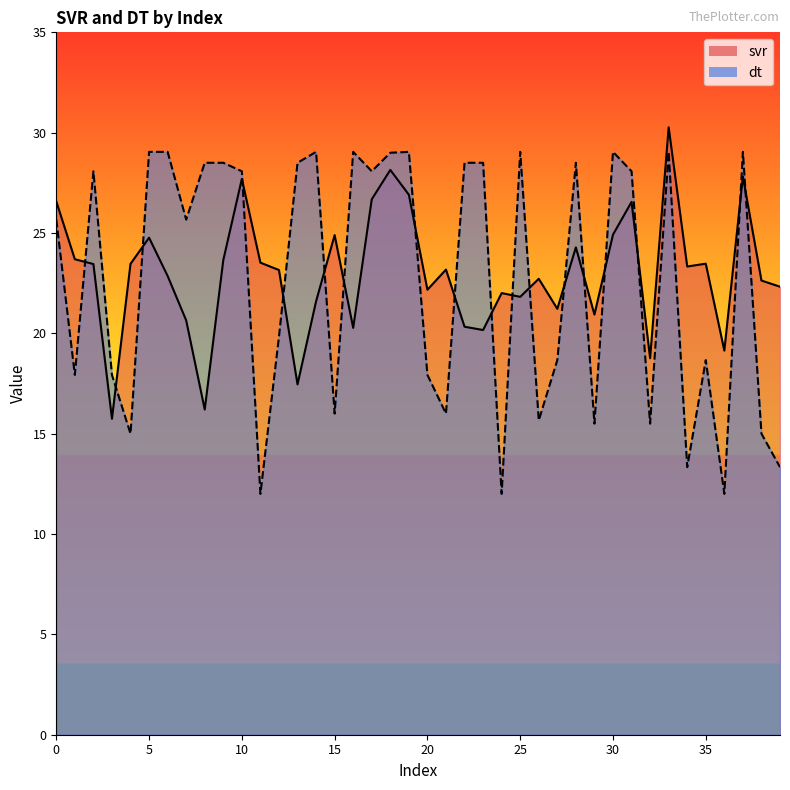

What is the value of the svr point at the 39th from the left?

22.6